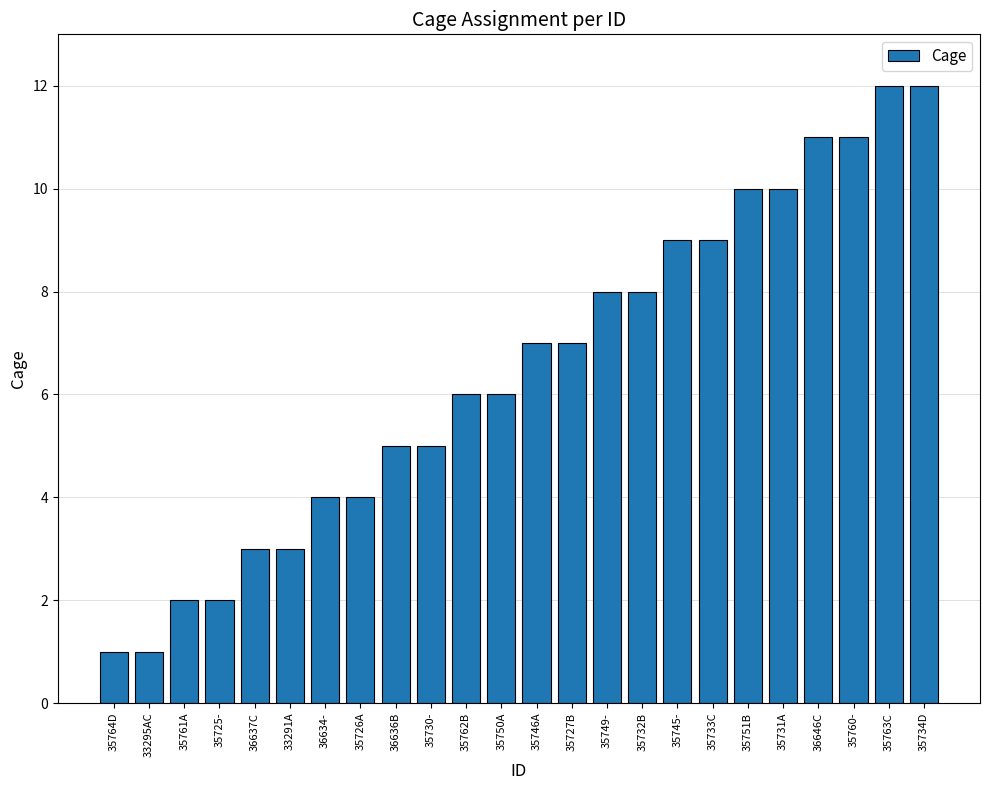

Reading left to right, what are all the values shown in this chart?

1	1	2	2	3	3	4	4	5	5	6	6	7	7	8	8	9	9	10	10	11	11	12	12